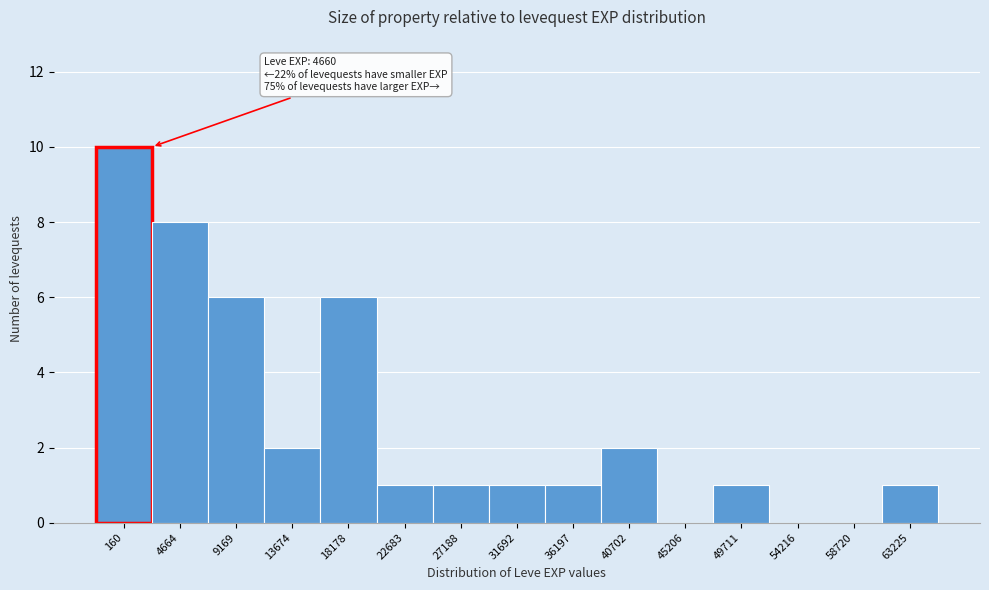

Reading right to left, what are all the values shown in this chart?

63225=1	58720=0	54216=0	49711=1	45206=0	40702=2	36197=1	31692=1	27188=1	22683=1	18178=6	13674=2	9169=6	4664=8	160=10